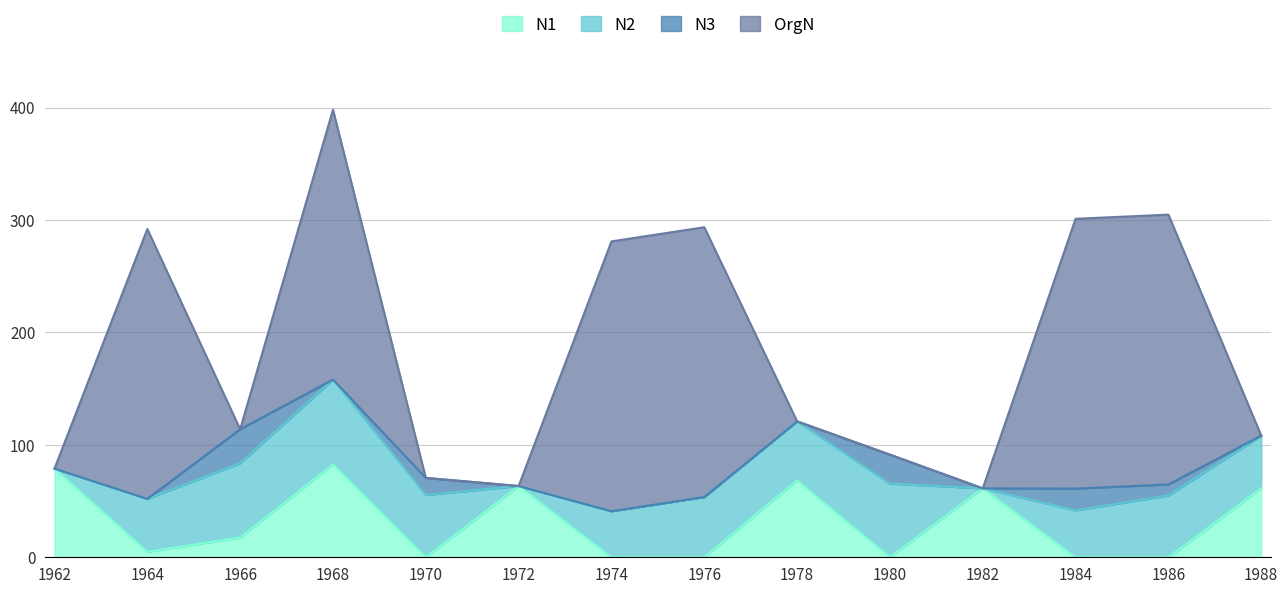

How many lines are shown in the chart?

4